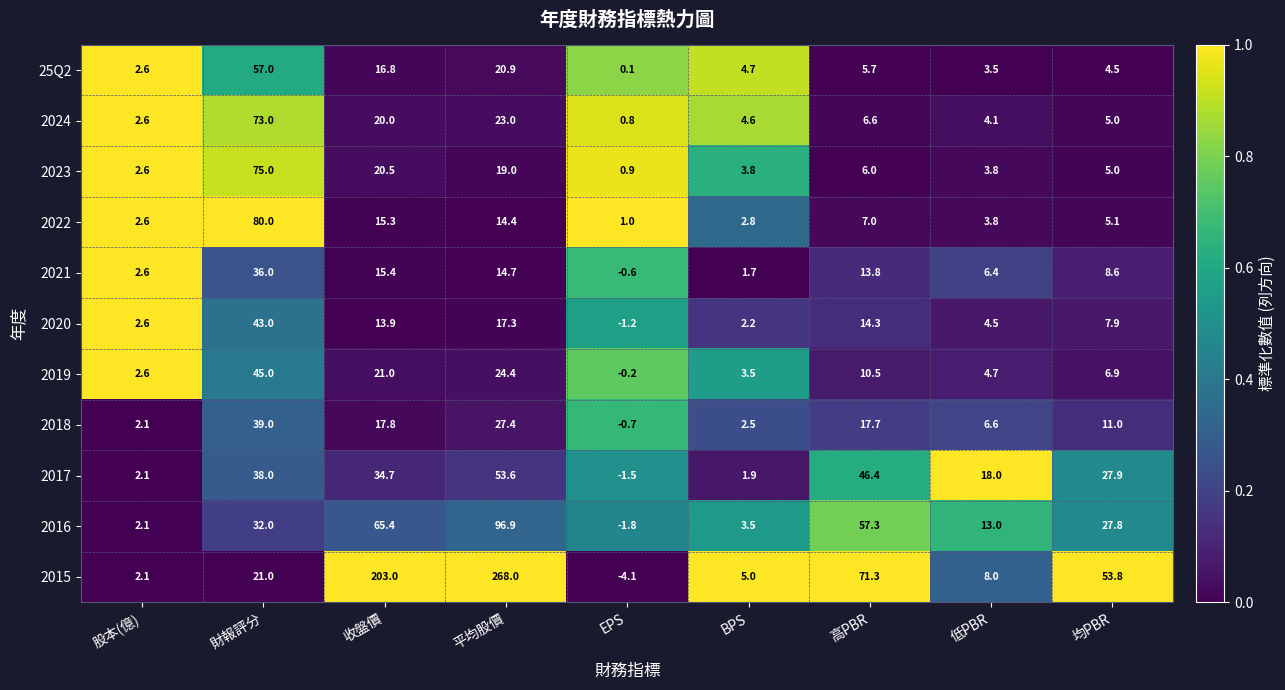

What is the total value across all series at BPS?

36.2